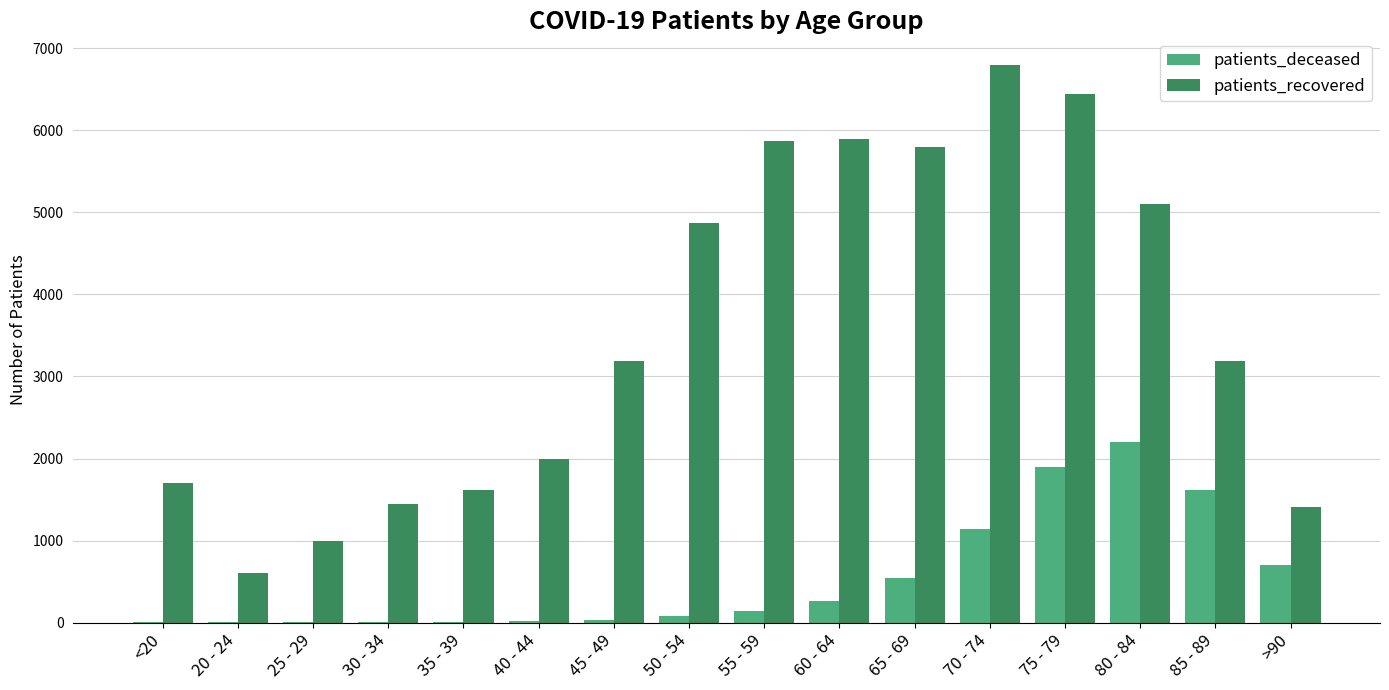

The patients_deceased series shows 609 at 75 - 79. True or false?

False